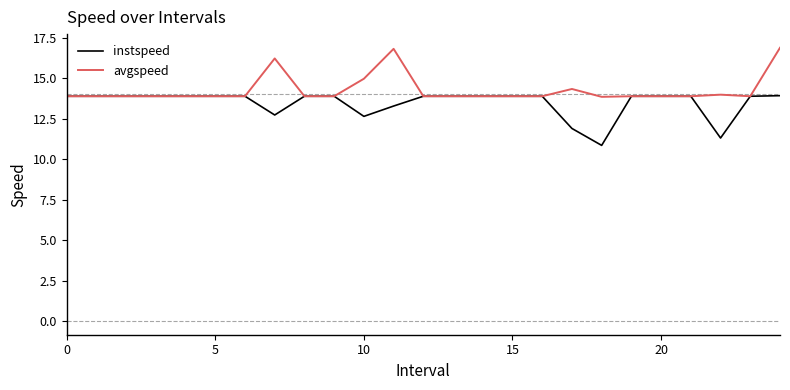

Which series has the largest total across all categories?

avgspeed